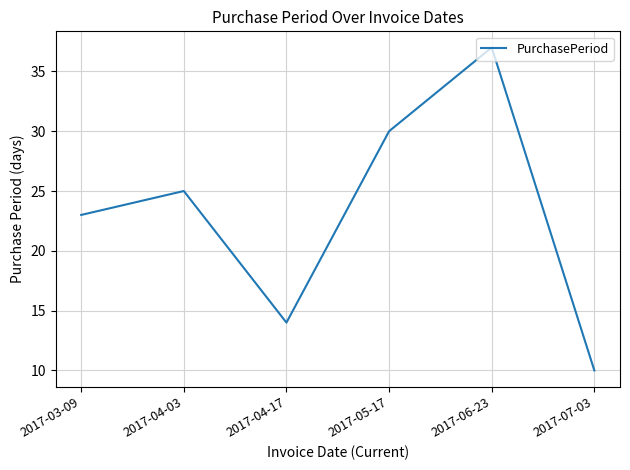

Is it true that the value at 2017-07-03 is 10?

True